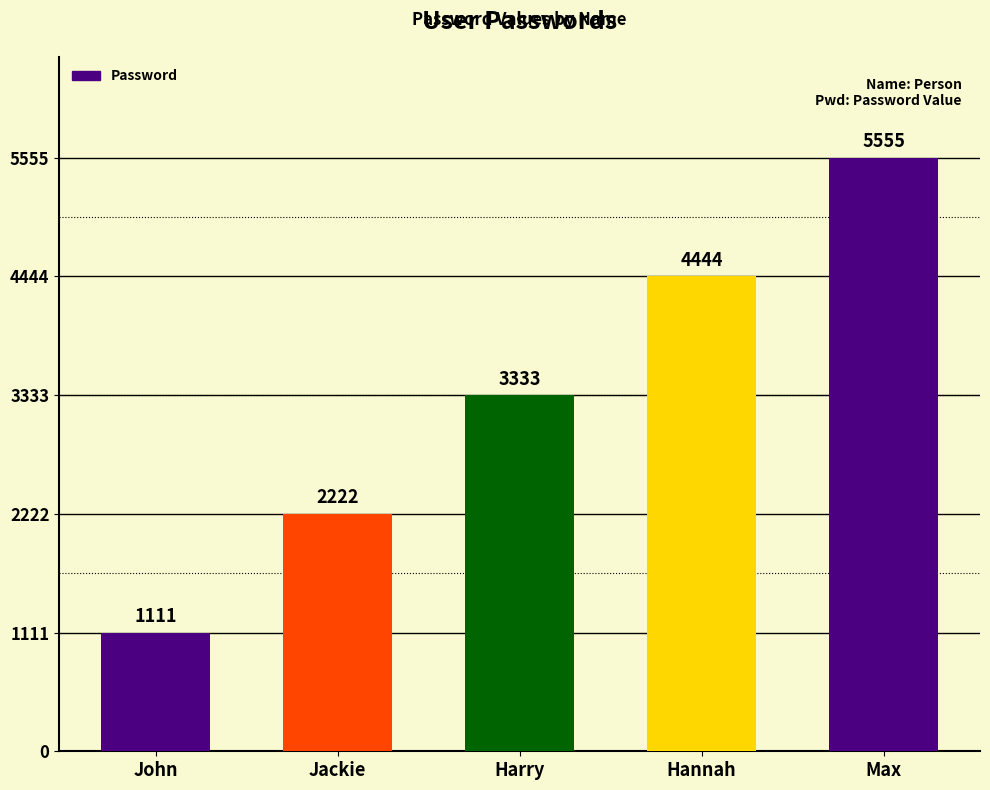

What is the label of the 2nd bar from the right?

Hannah